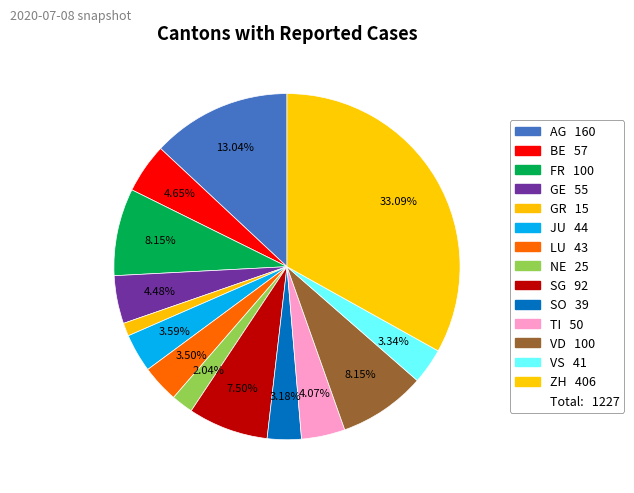

How many slices are in this pie chart?

14